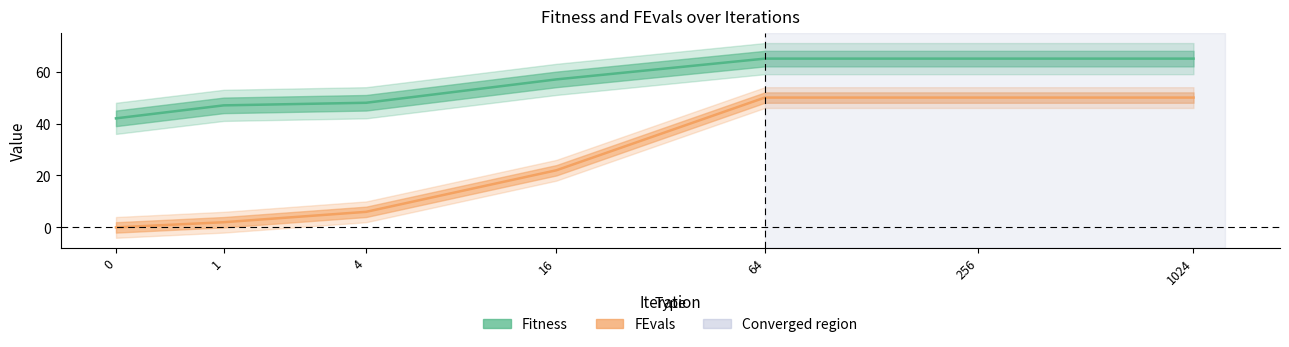

The value of Fitness at 4 is 16. True or false?

False